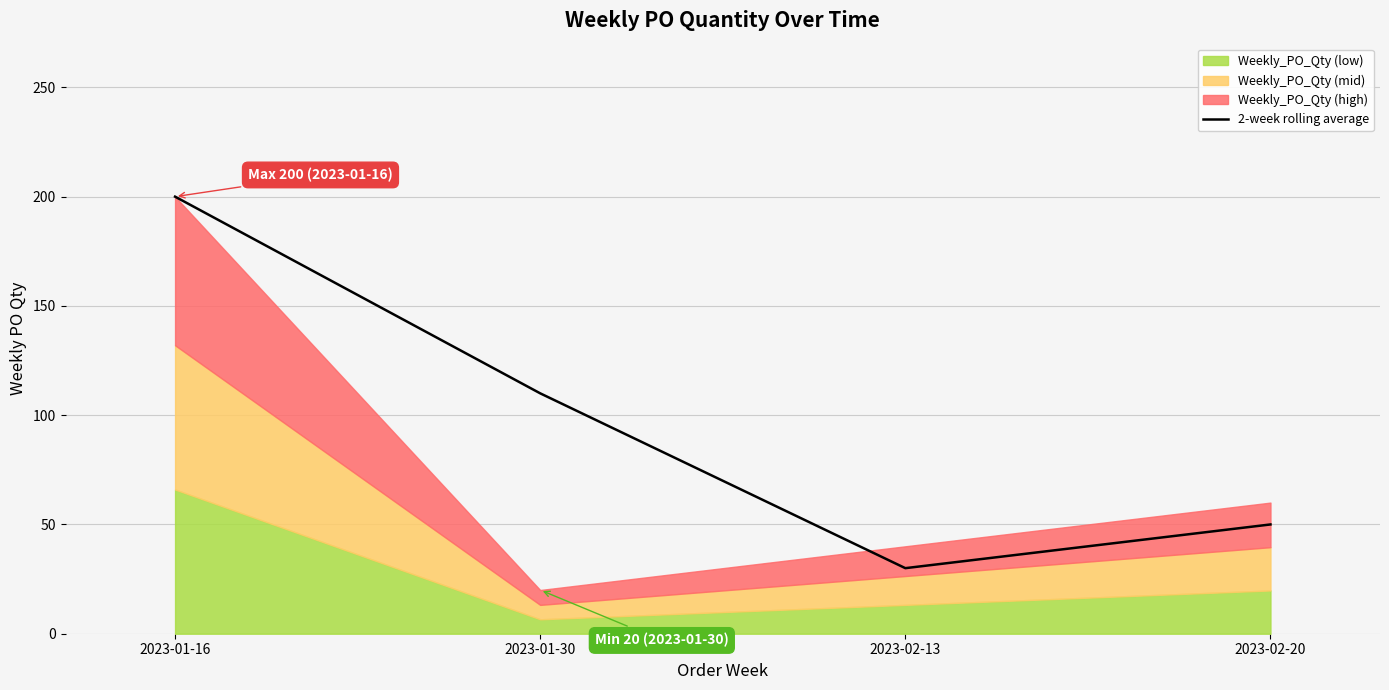

Is it true that the value at 2023-02-20 is 50?

True